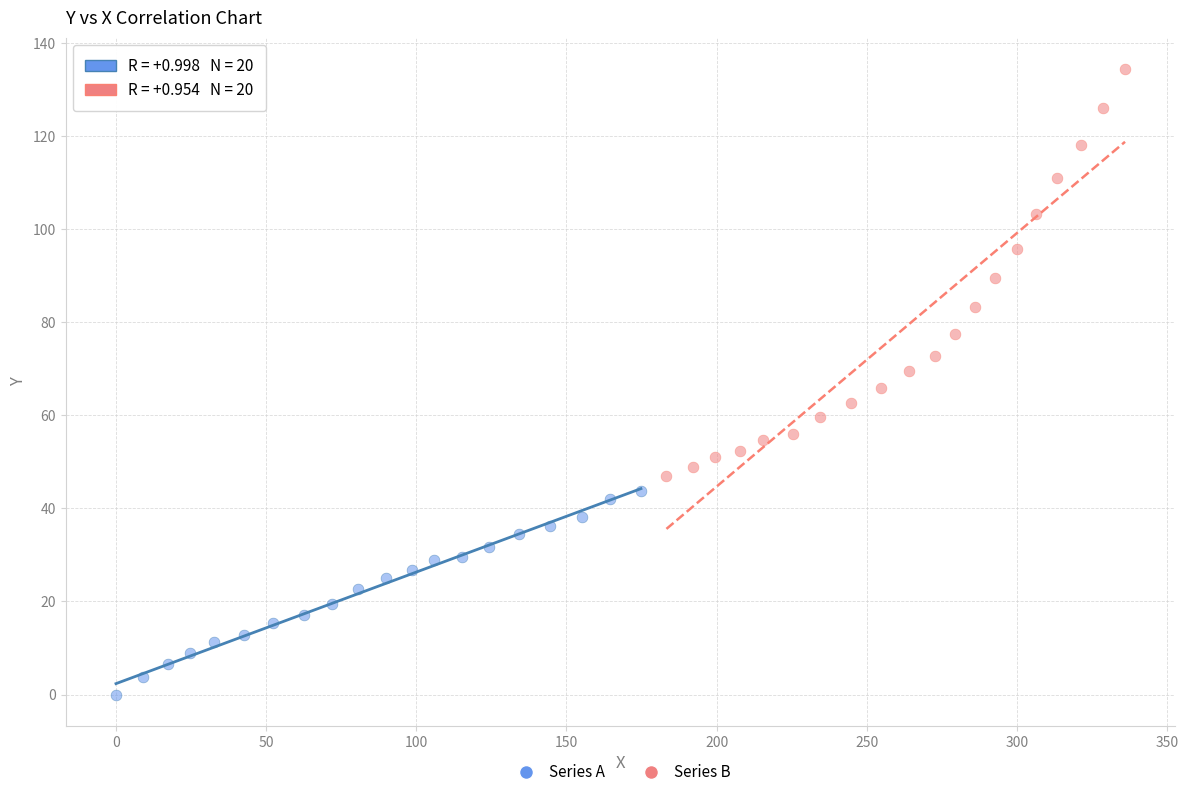

Which series reaches the maximum Y coordinate?

Series B